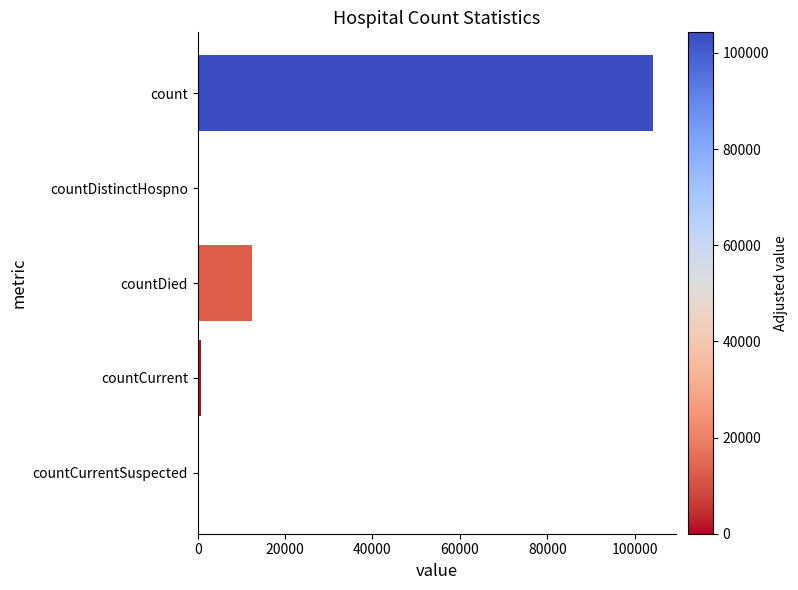

Reading top to bottom, transcribe all the data shown in this chart.

count=104269	countDistinctHospno=0	countDied=12550	countCurrent=817	countCurrentSuspected=0